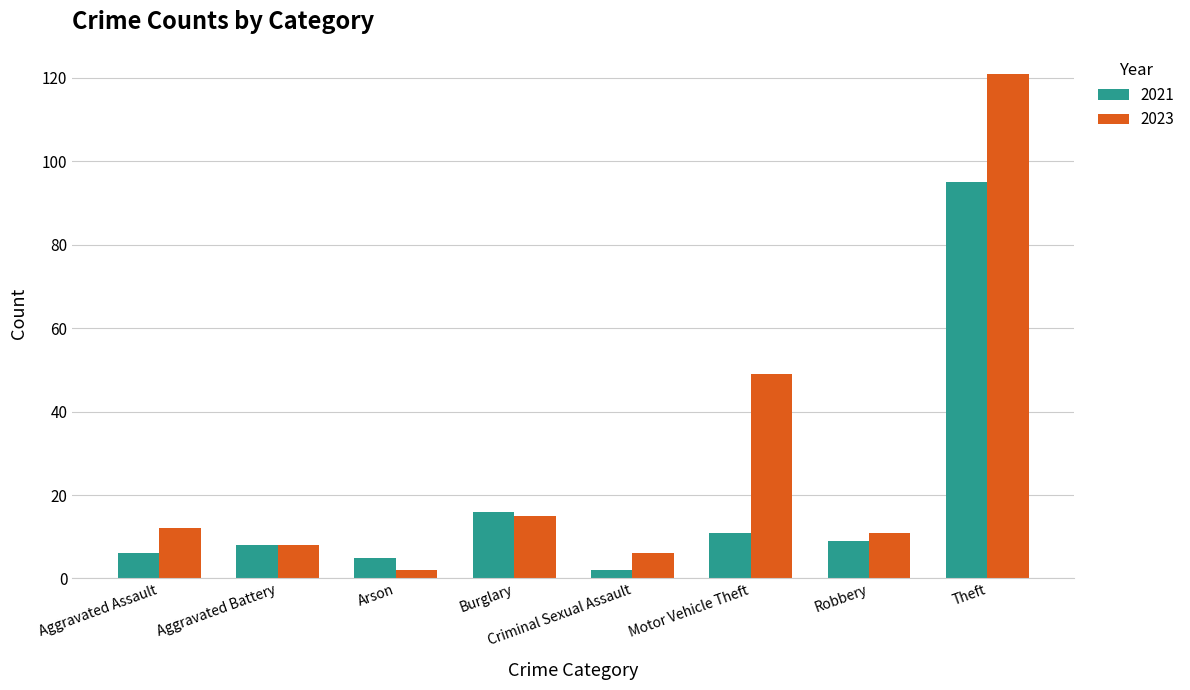

At which label does 2021 first exceed 9?

Burglary